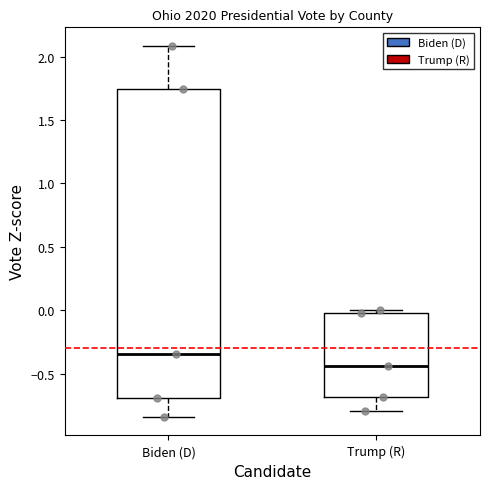

Reading left to right, transcribe this box plot: for each box, give where its median line is, the range the box spans, and where its two whiskers end, as read against the y-axis. The values are not printed on the chart, so give them approximately, as read against the axis.

Biden (D): median -0.35, box -0.70 to 1.75, whiskers -0.85 to 2.10
Trump (R): median -0.45, box -0.70 to -0.05, whiskers -0.80 to 0.00